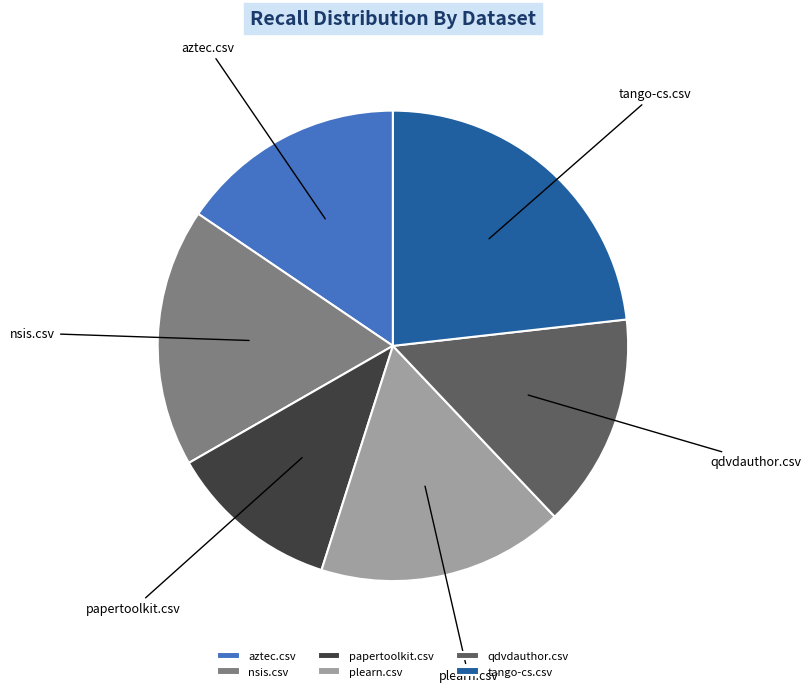

What is the largest slice in the pie chart?

tango-cs.csv